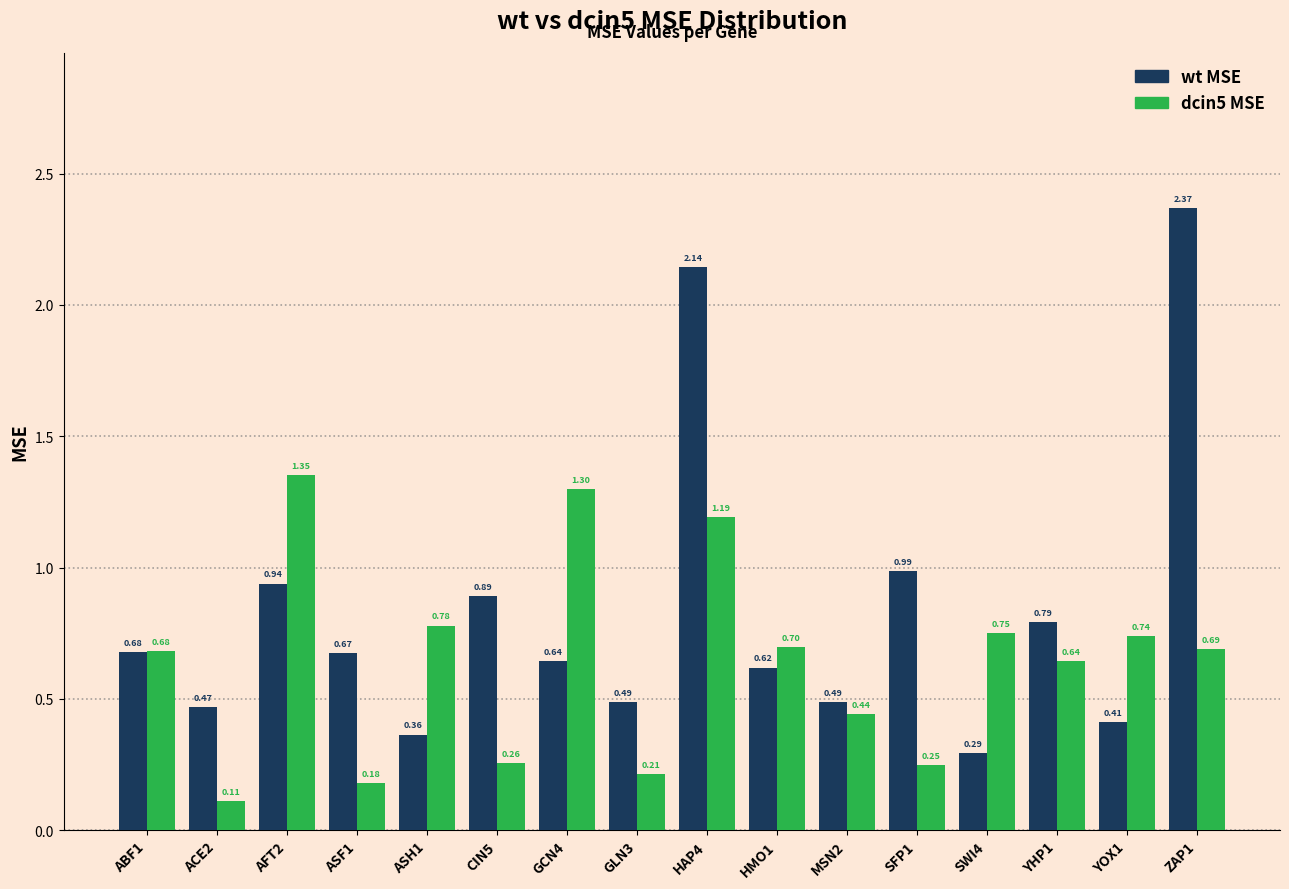

What is the sum of the wt MSE values at MSN2 and SFP1?

1.5